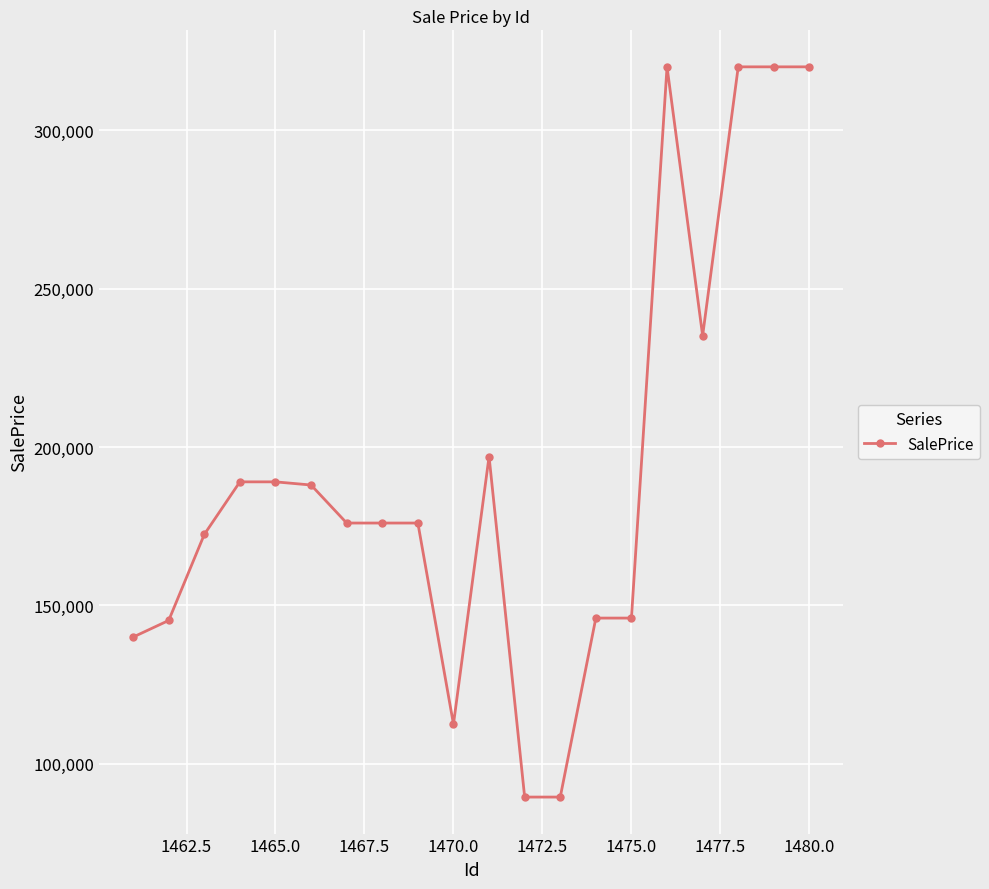

How many categories are shown in the chart?

20